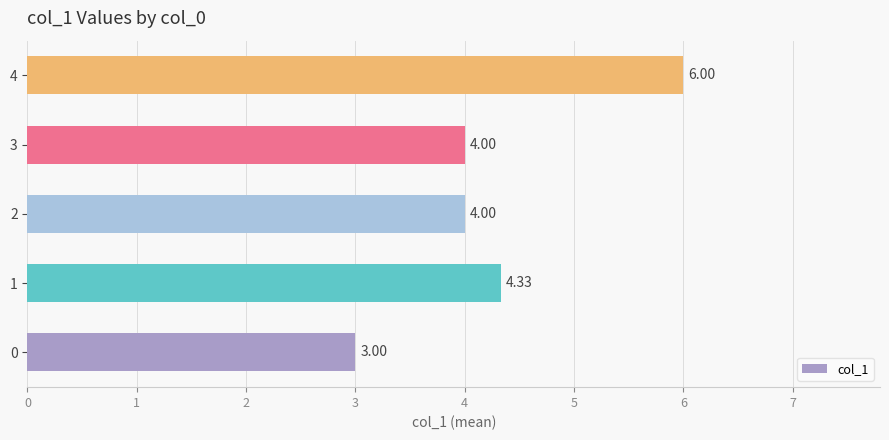

What is the greatest value displayed?

6.0